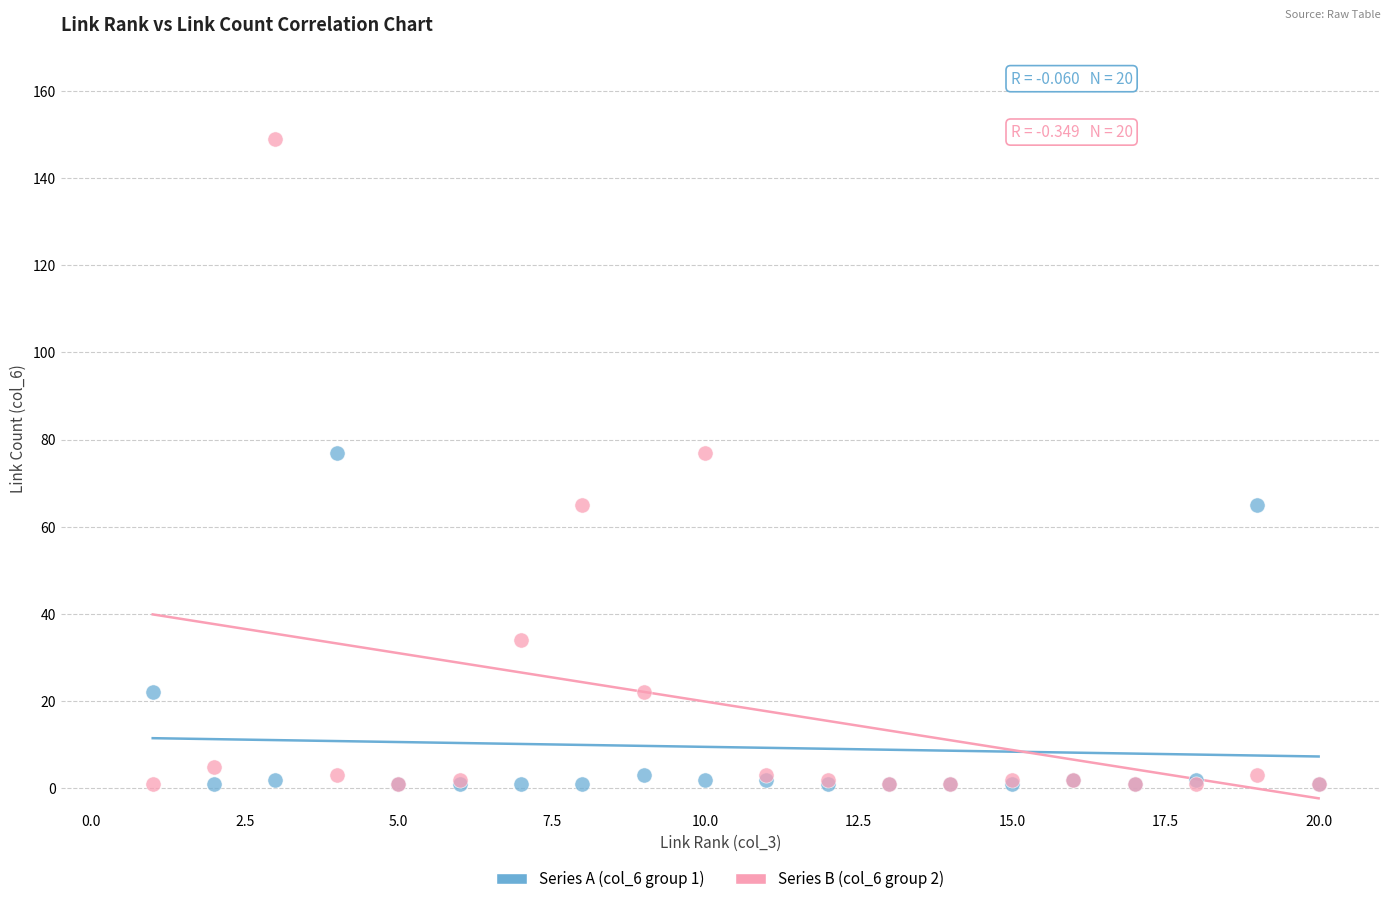

What is the X range (max minus min) for the scatter plot?

19